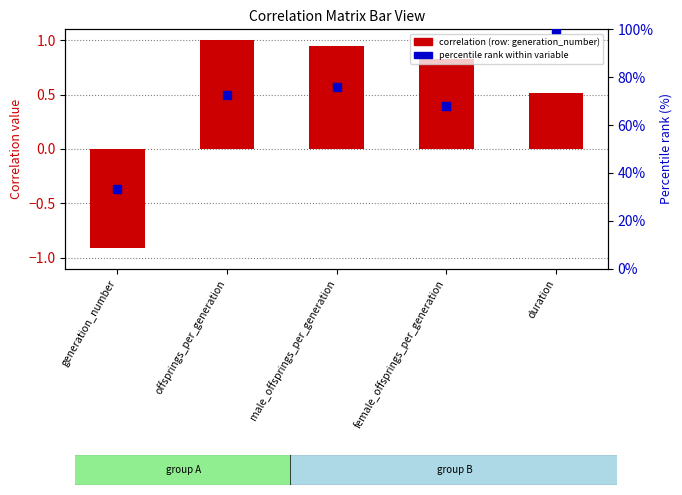

What are all the series names shown in the legend?

correlation (row: generation_number), percentile rank within variable